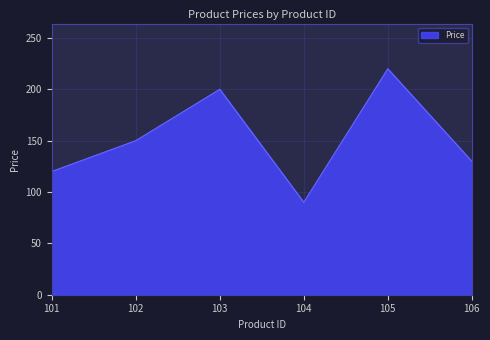

Is it true that the value at 101 is 120?

True